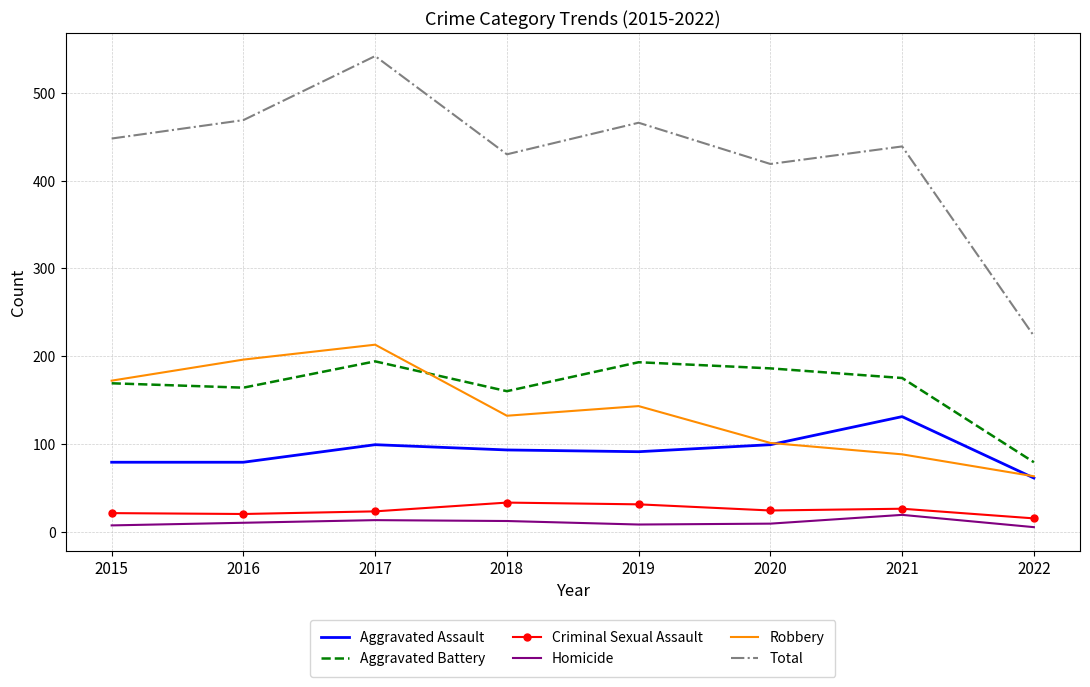

Rank the series by their maximum value, from lowest to highest.

Homicide, Criminal Sexual Assault, Aggravated Assault, Aggravated Battery, Robbery, Total